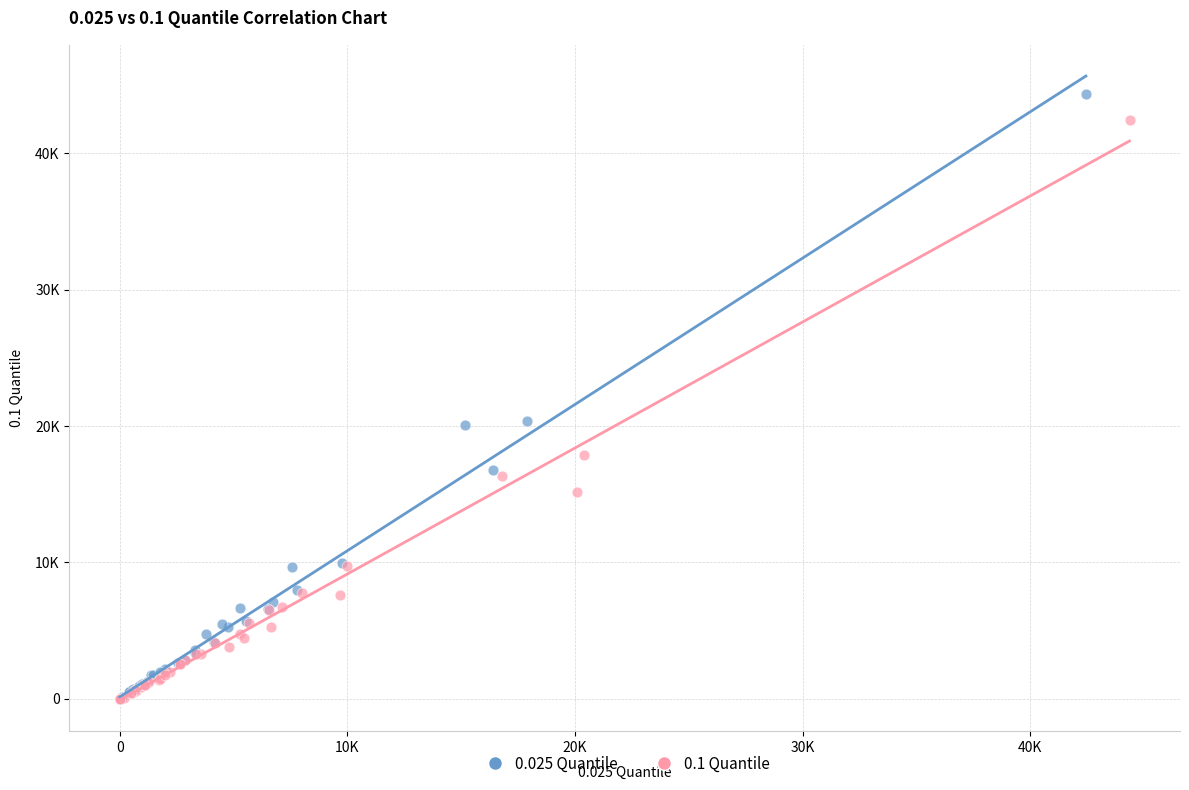

What are all the series names shown in the legend?

0.025 Quantile, 0.1 Quantile